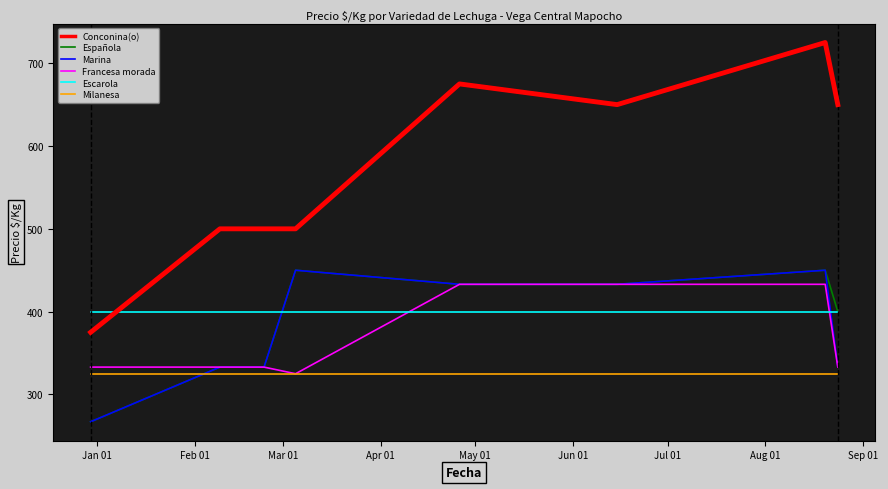

Which series has the largest total across all categories?

Conconina(o)